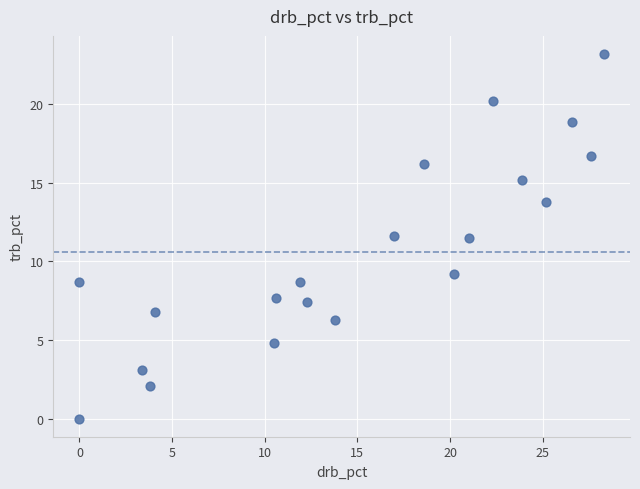

What is the range of Y values (max minus min)?

23.2